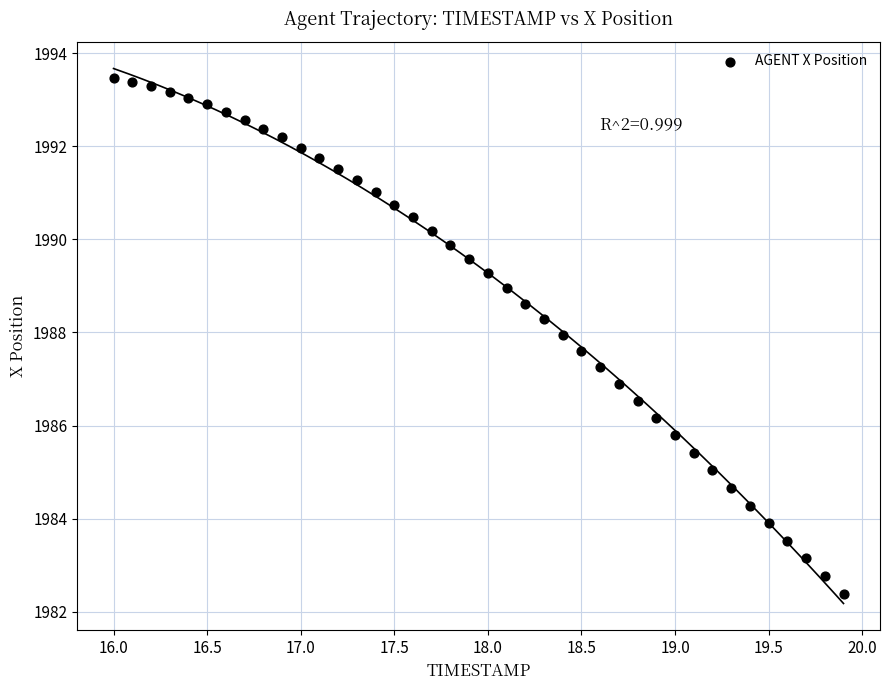

What is the range of X values (max minus min)?

3.9